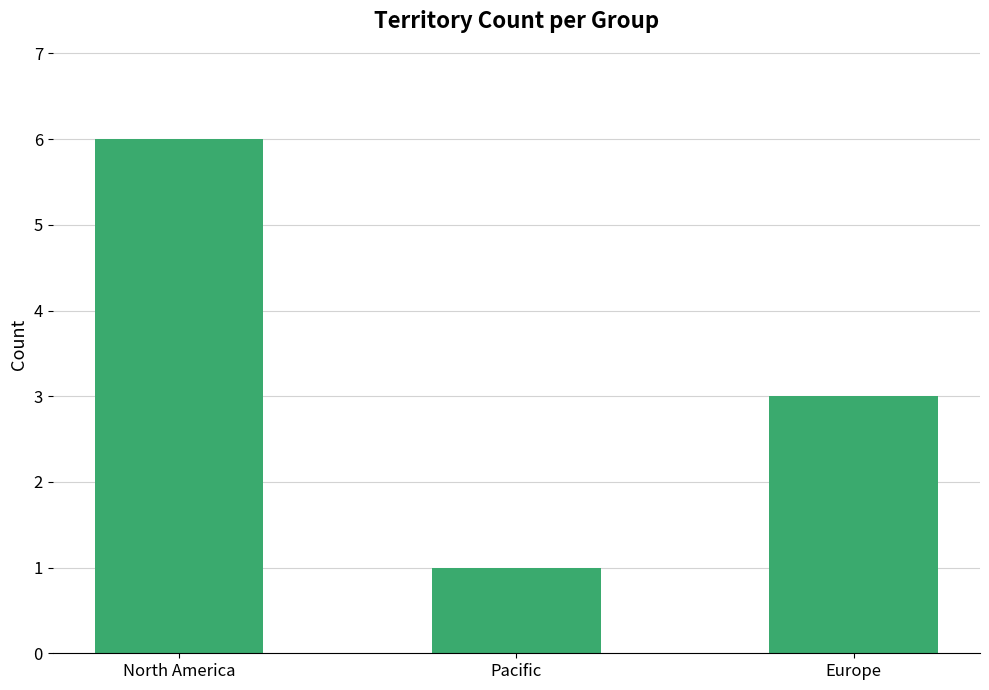

What is the change in value from North America to Pacific?

-5